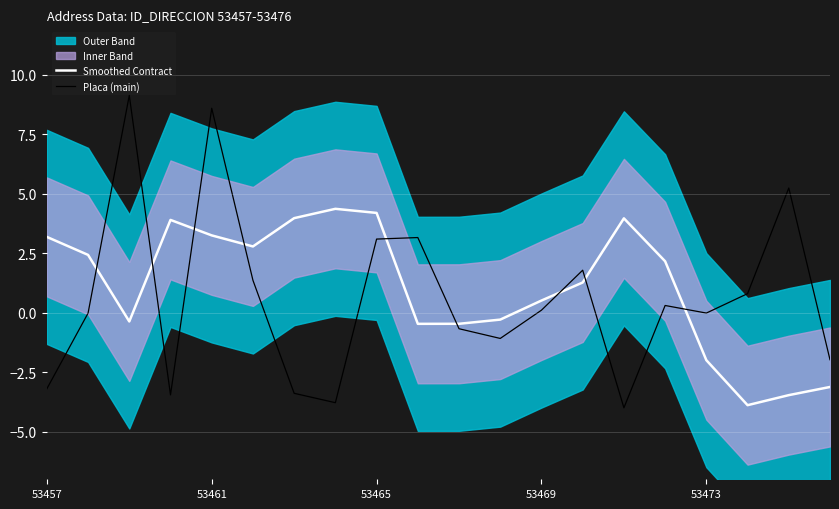

What is the approximate value of Smoothed Contract at 13?

1.3